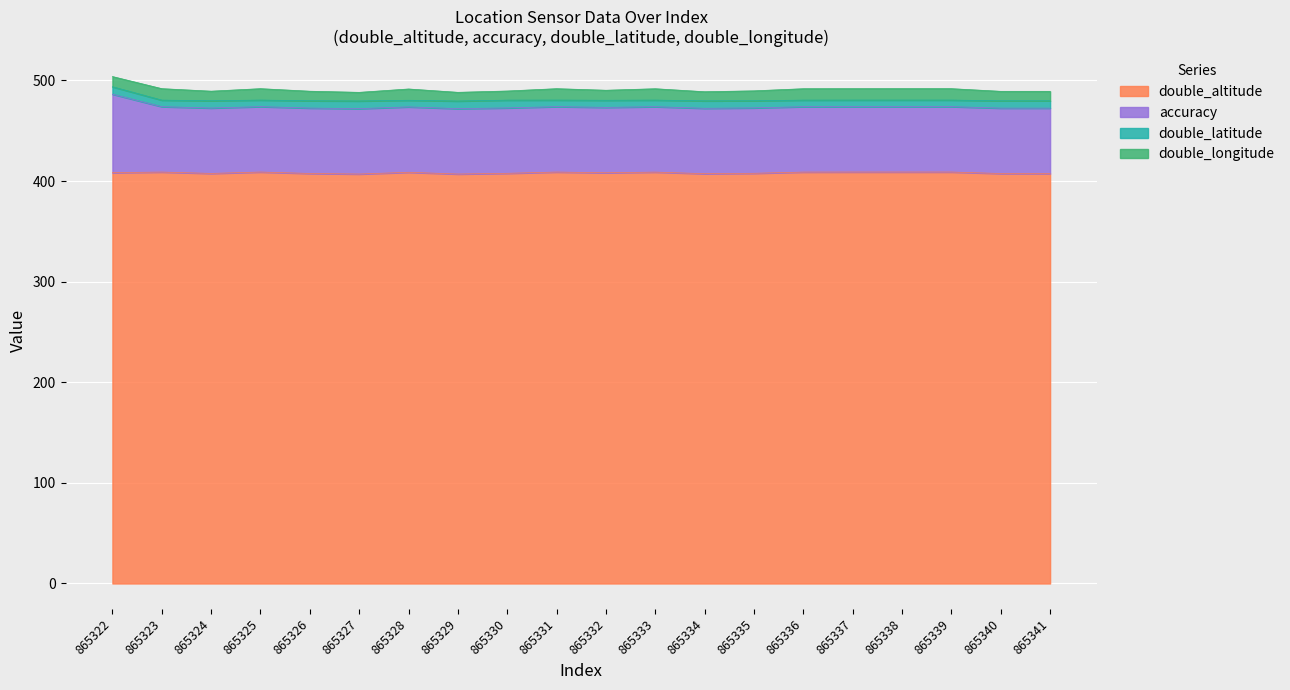

What is the maximum value for double_altitude?

409.0